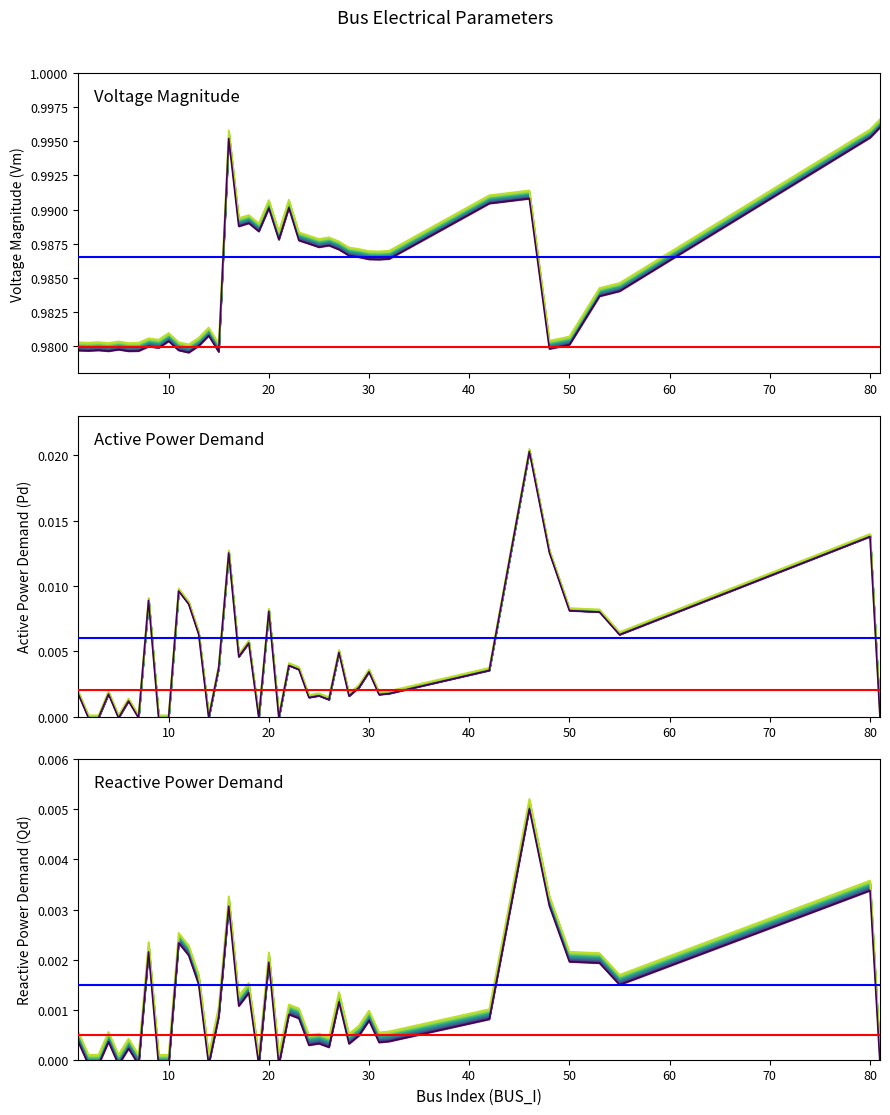

List the series in order of their peak value, highest first.

Vm, Pd, Qd